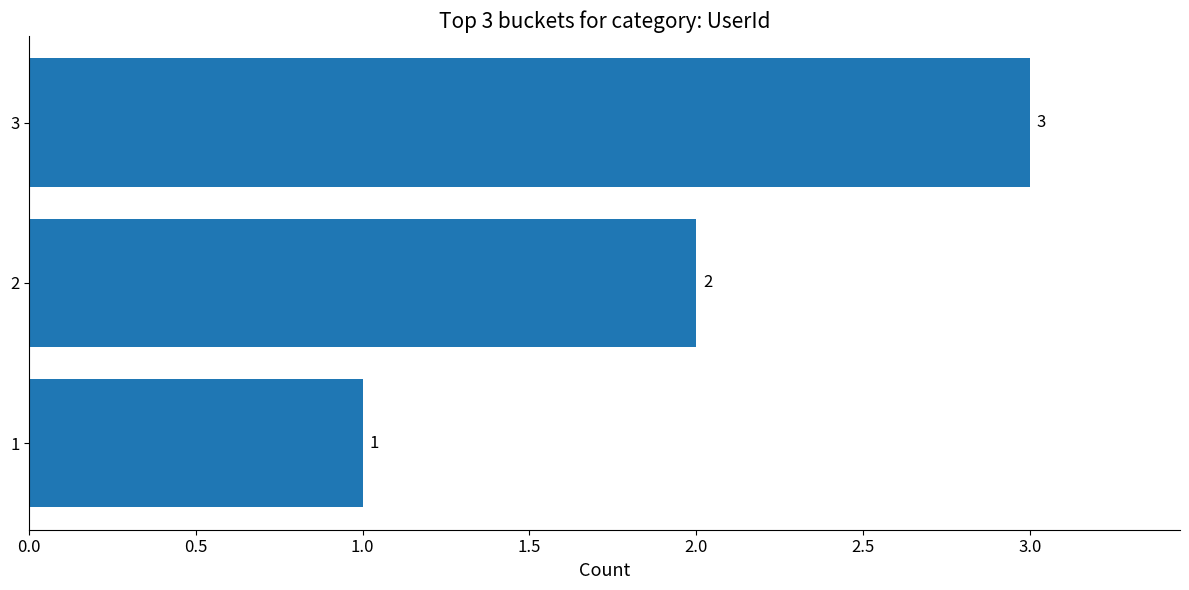

What is the difference between the maximum and second lowest values?

1